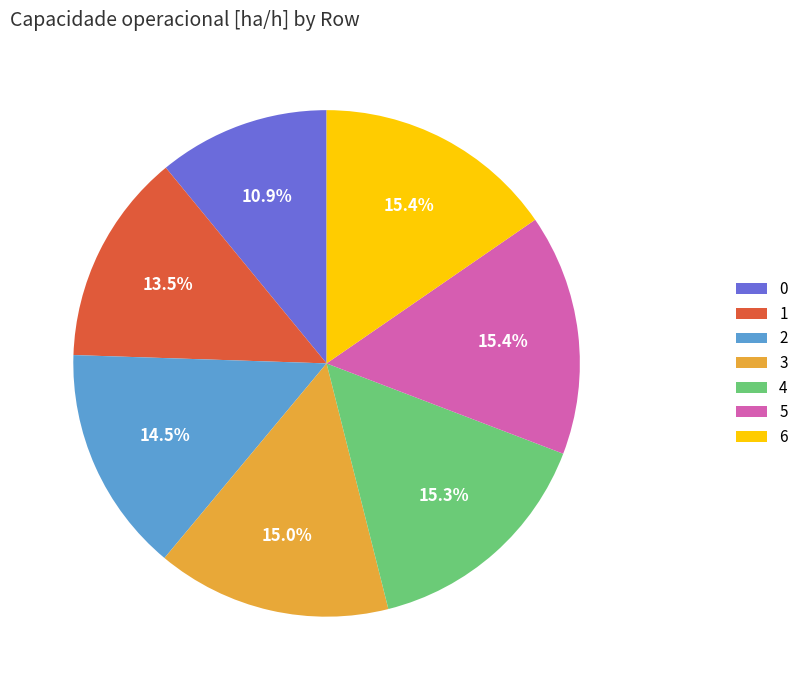

The 1 slice represents 25% of the pie. True or false?

False